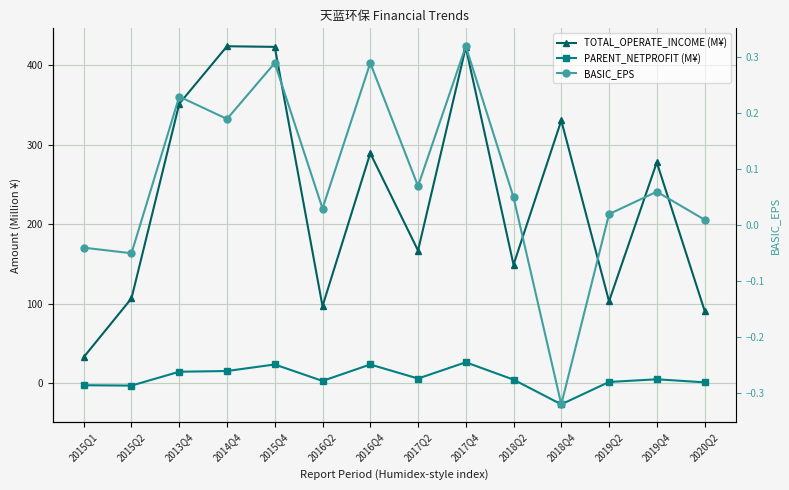

How many values in PARENT_NETPROFIT (M¥) are above zero?

11